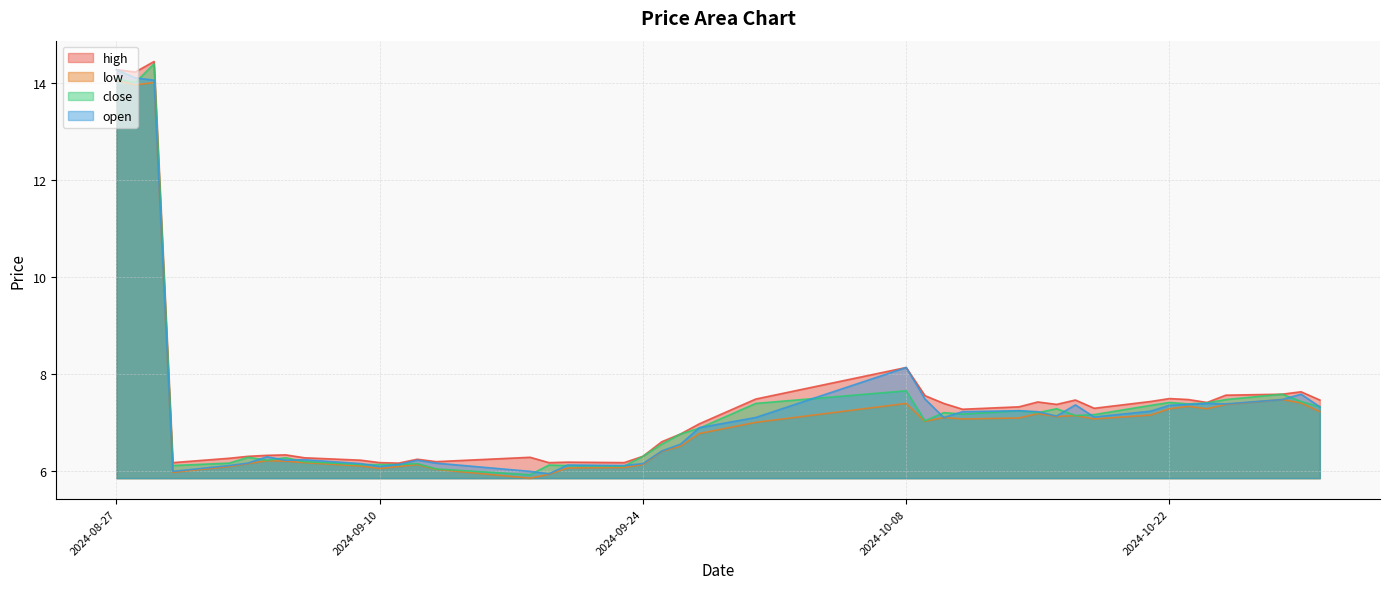

What is the label of the 2nd point from the left?

2024-08-28